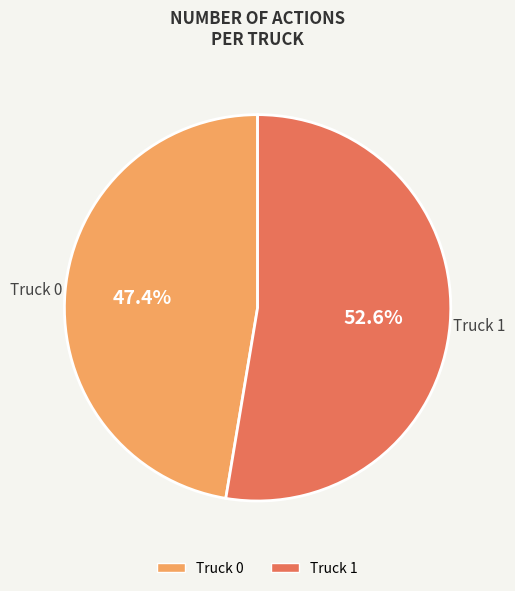

To the nearest percent, what percentage of the pie is Truck 0?

47%